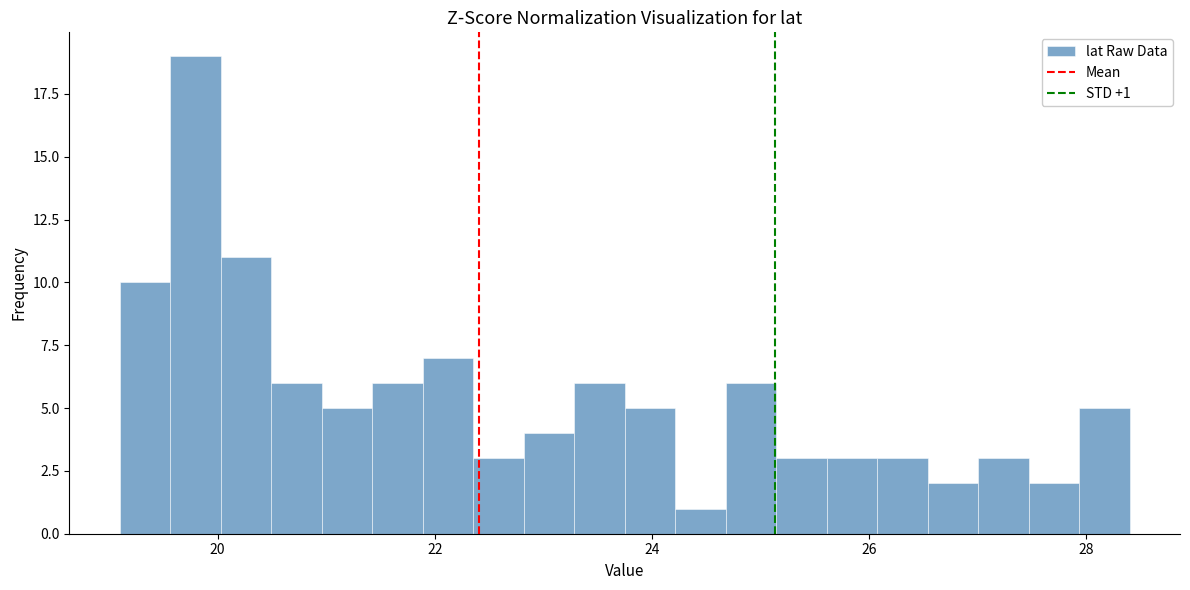

Read against the x-axis, roughly where is the centre of the tallest bar?

19.8